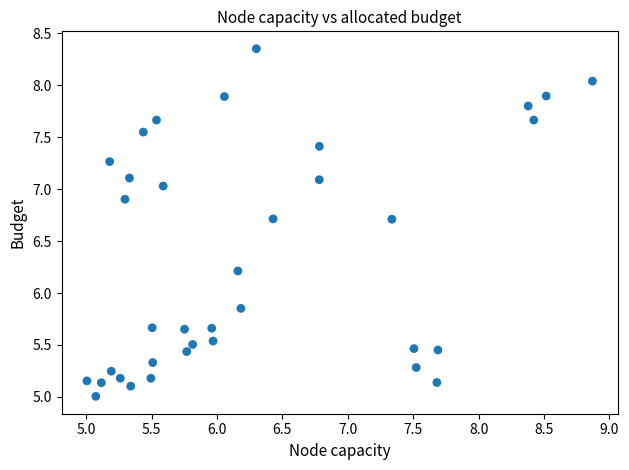

What is the range of Y values (max minus min)?

3.3